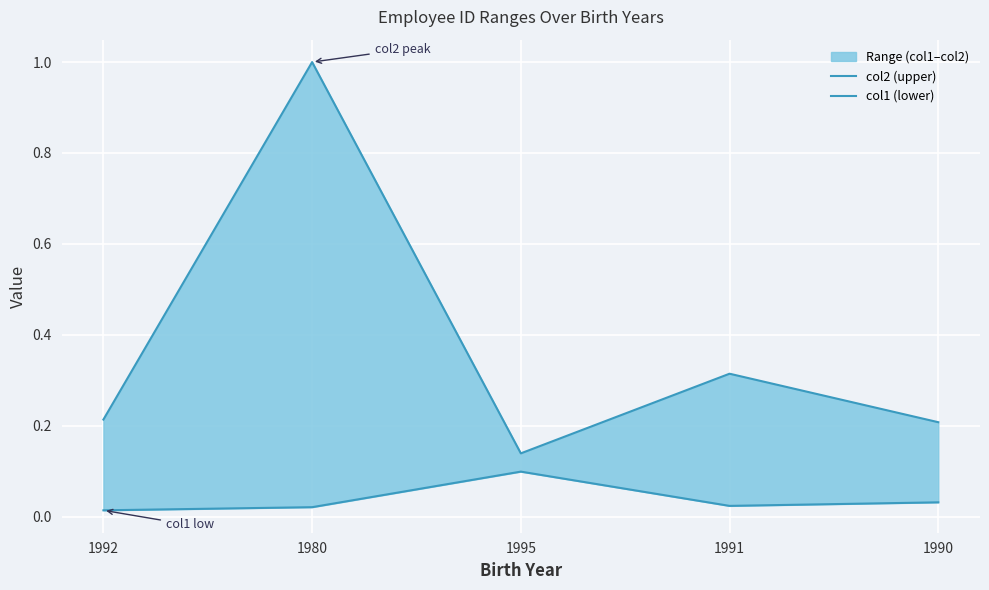

At 1995, list the series in order from smallest to largest.

col1 (lower), col2 (upper)